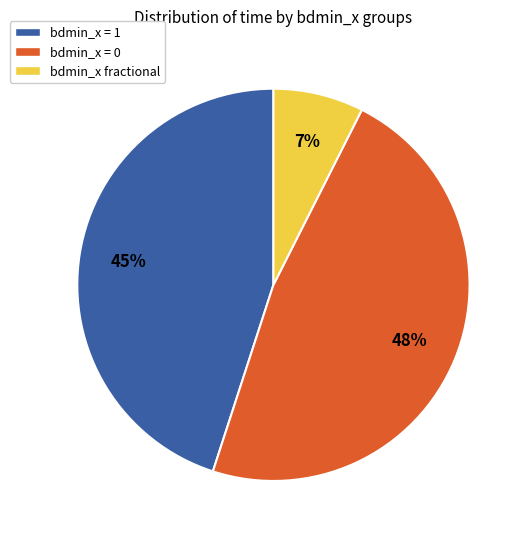

Count the number of slices in the pie.

3